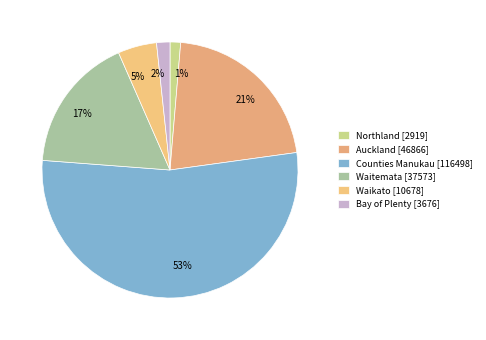

To the nearest percent, what is the combined percentage of 1% and 5%?

6%